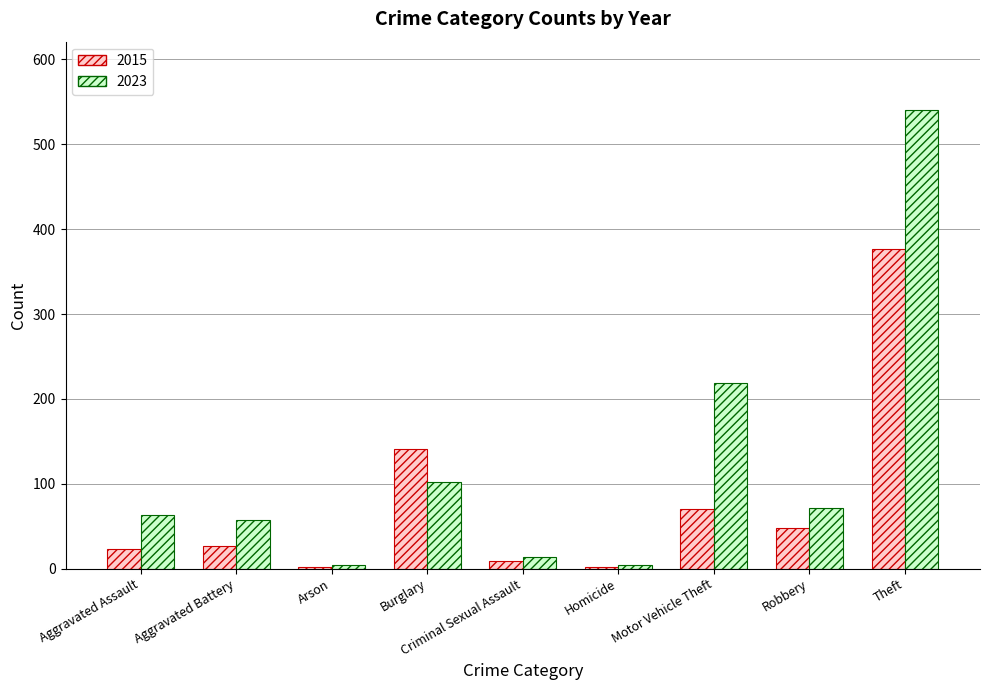

How many bars are there in each group?

2